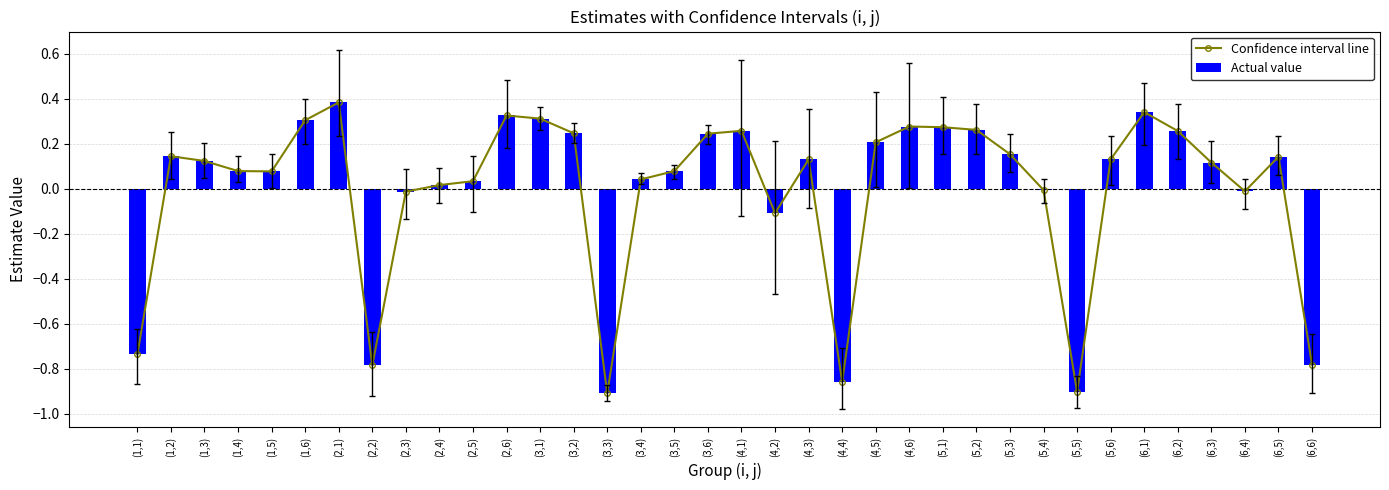

At (2,3), list the series in order from smallest to largest.

Confidence interval line, Actual value